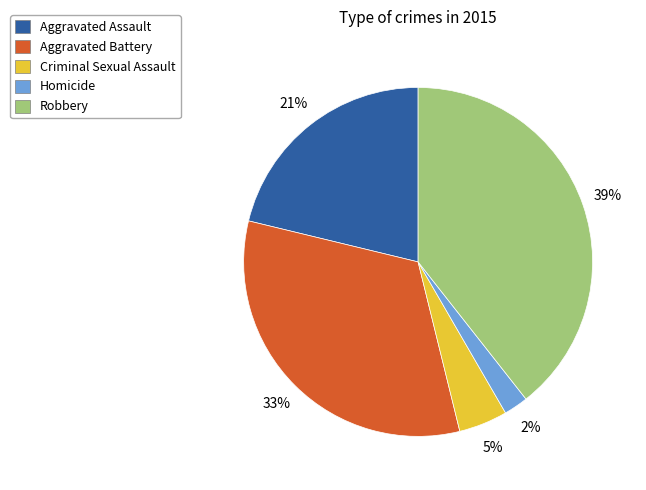

How many slices are in this pie chart?

5